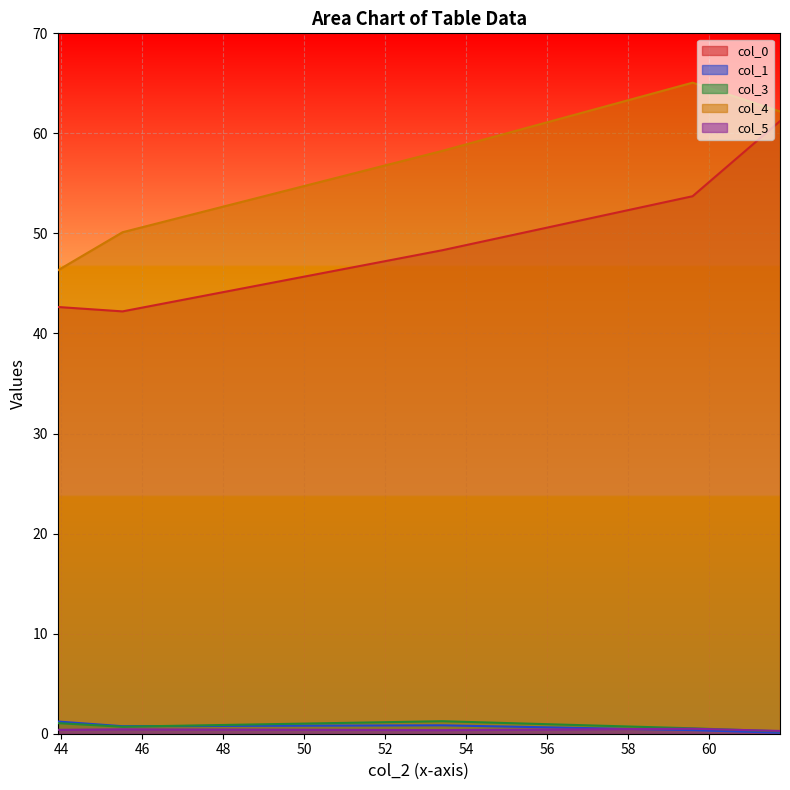

How many lines are shown in the chart?

5